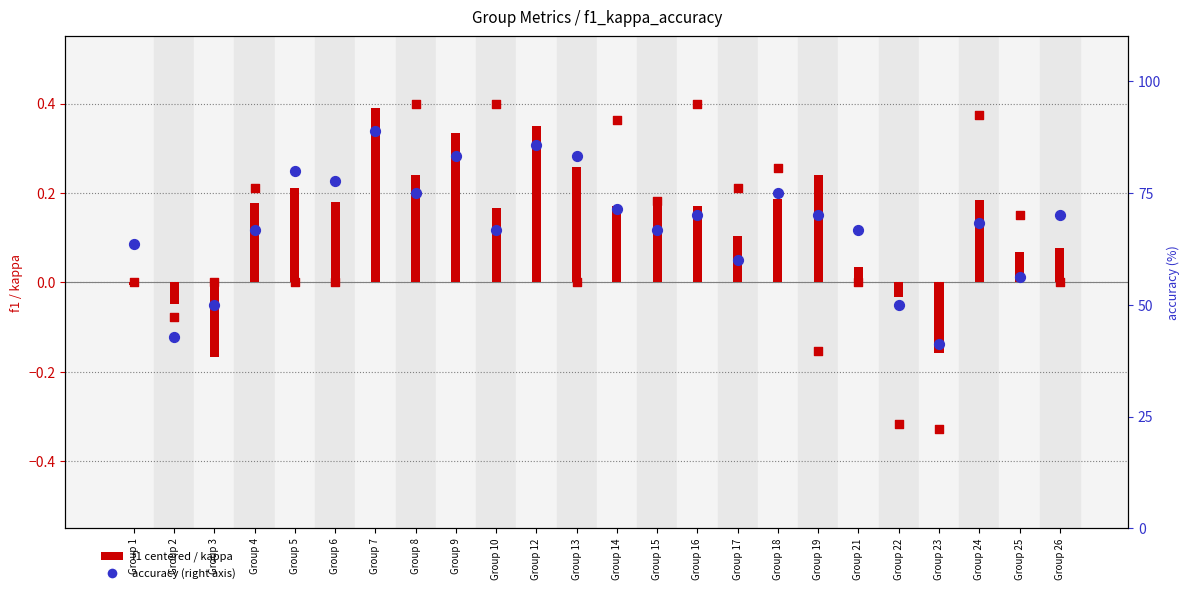

What is the total value across all series at Group 22?

49.7